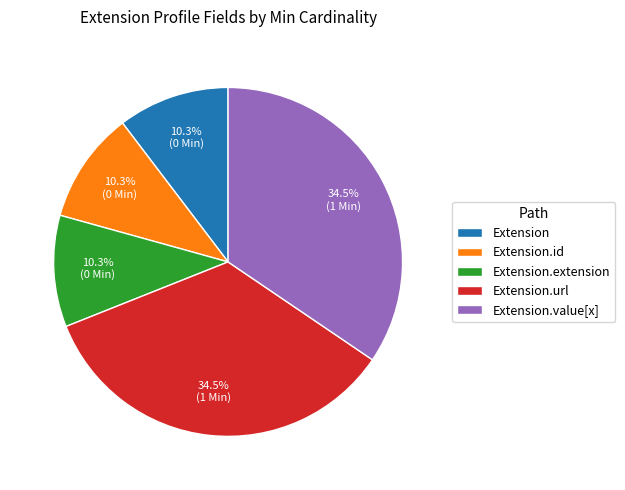

Does any single category account for the majority?

No